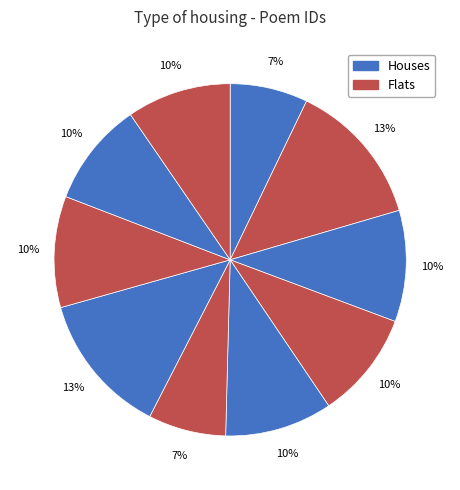

How many slices are in this pie chart?

10